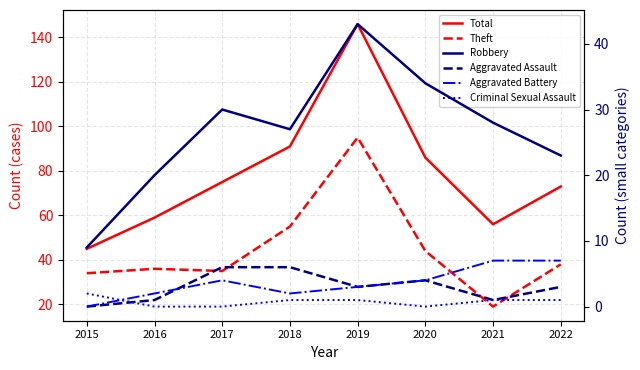

The Theft series shows 56 at 2019. True or false?

False